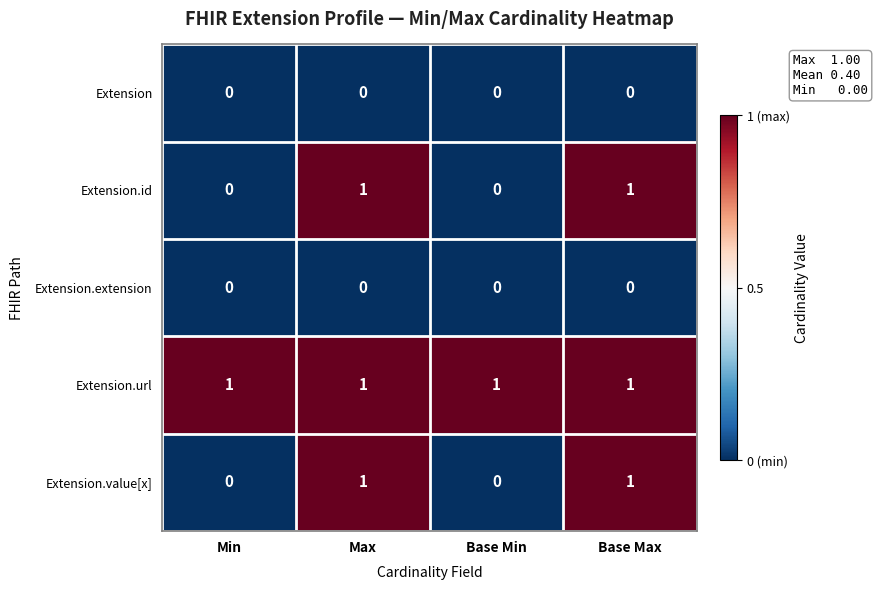

Which series has the largest total across all categories?

Extension.url